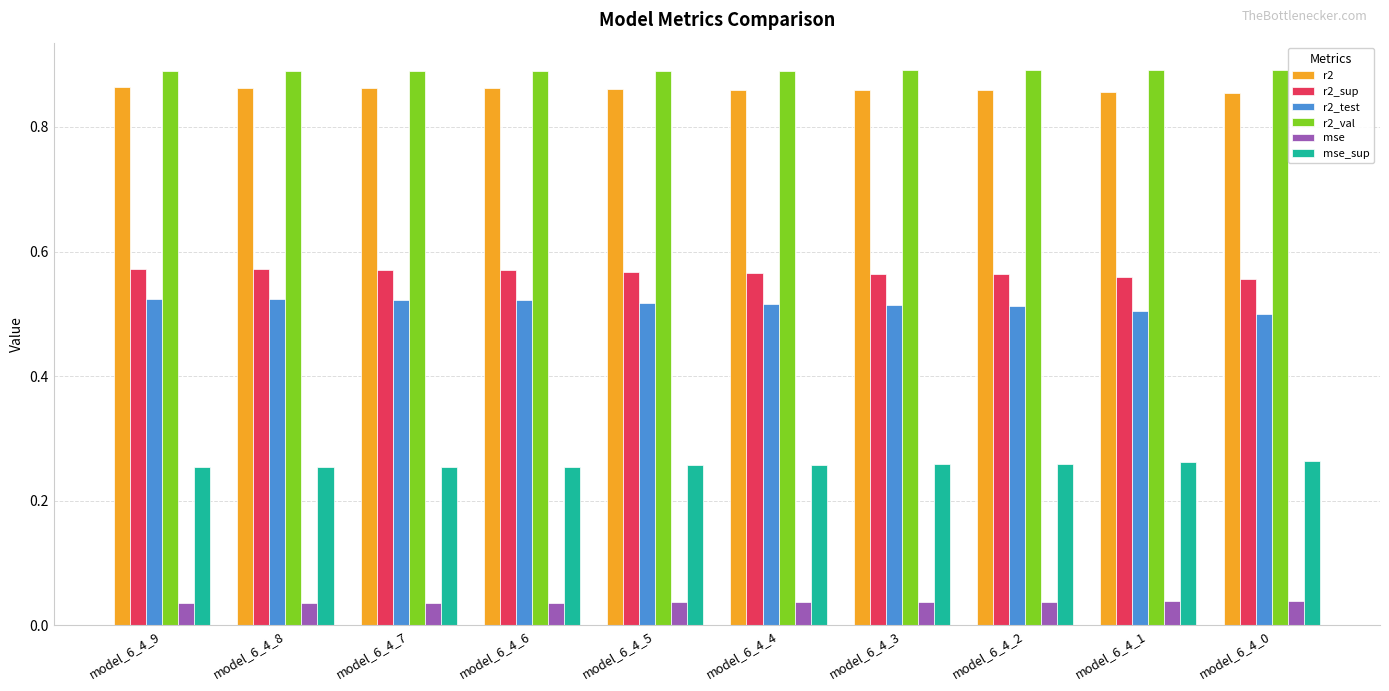

Rank the series by their maximum value, from lowest to highest.

mse, mse_sup, r2_test, r2_sup, r2, r2_val